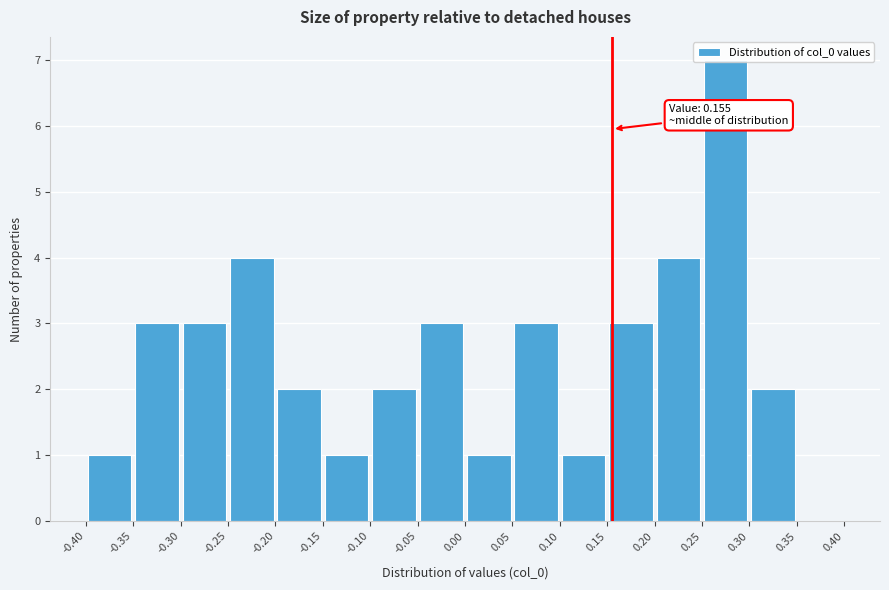

Over which range of the x-axis is the bar tallest?

0.25 to 0.30